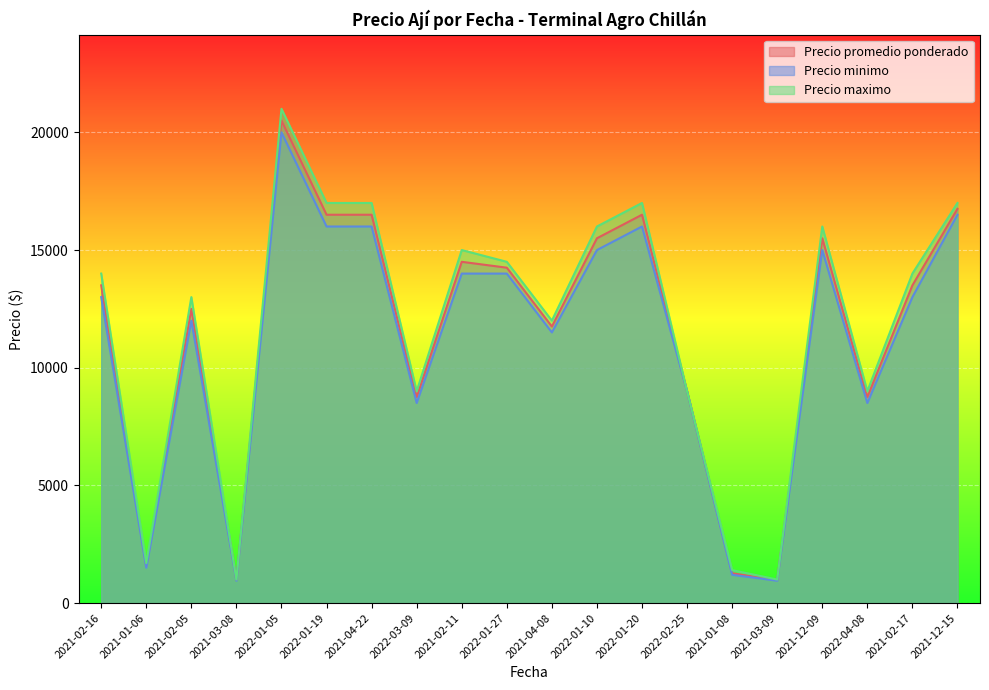

Reading left to right, extract all data points from this chart.

Precio promedio ponderado: 2021-02-16=13500	2021-01-06=1567	2021-02-05=12500	2021-03-08=978	2022-01-05=20500	2022-01-19=16500	2021-04-22=16500	2022-03-09=8750	2021-02-11=14500	2022-01-27=14250	2021-04-08=11750	2022-01-10=15500	2022-01-20=16500	2022-02-25=9000	2021-01-08=1267	2021-03-09=975	2021-12-09=15500	2022-04-08=8750	2021-02-17=13500	2021-12-15=16750
Precio minimo: 2021-02-16=13000	2021-01-06=1500	2021-02-05=12000	2021-03-08=950	2022-01-05=20000	2022-01-19=16000	2021-04-22=16000	2022-03-09=8500	2021-02-11=14000	2022-01-27=14000	2021-04-08=11500	2022-01-10=15000	2022-01-20=16000	2022-02-25=9000	2021-01-08=1200	2021-03-09=950	2021-12-09=15000	2022-04-08=8500	2021-02-17=13000	2021-12-15=16500
Precio maximo: 2021-02-16=14000	2021-01-06=1700	2021-02-05=13000	2021-03-08=1000	2022-01-05=21000	2022-01-19=17000	2021-04-22=17000	2022-03-09=9000	2021-02-11=15000	2022-01-27=14500	2021-04-08=12000	2022-01-10=16000	2022-01-20=17000	2022-02-25=9000	2021-01-08=1400	2021-03-09=1000	2021-12-09=16000	2022-04-08=9000	2021-02-17=14000	2021-12-15=17000